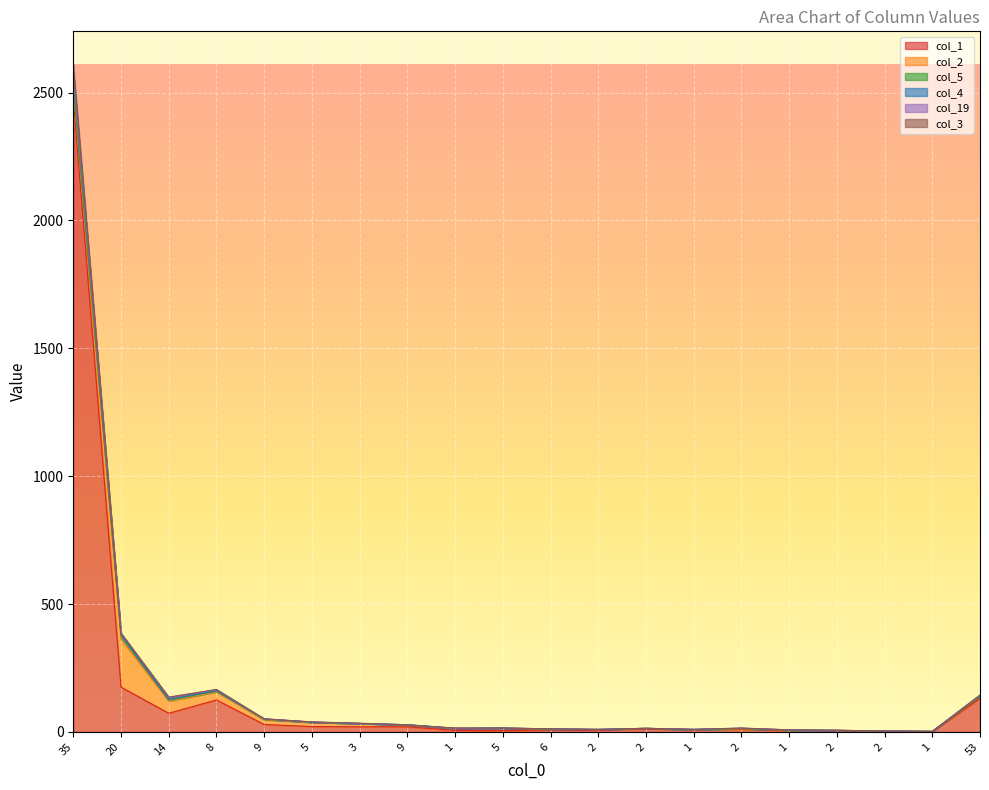

True or false: col_3 has a value of 219 at 14.

False